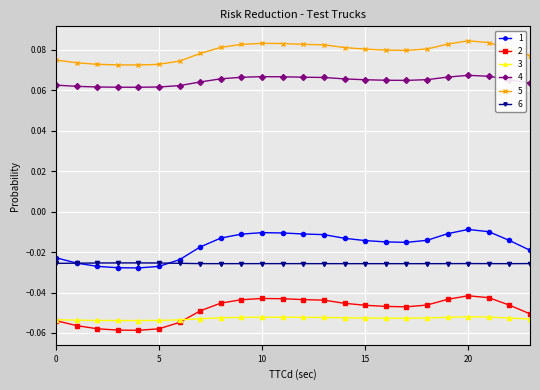

True or false: 1 and 4 cross at least once.

False